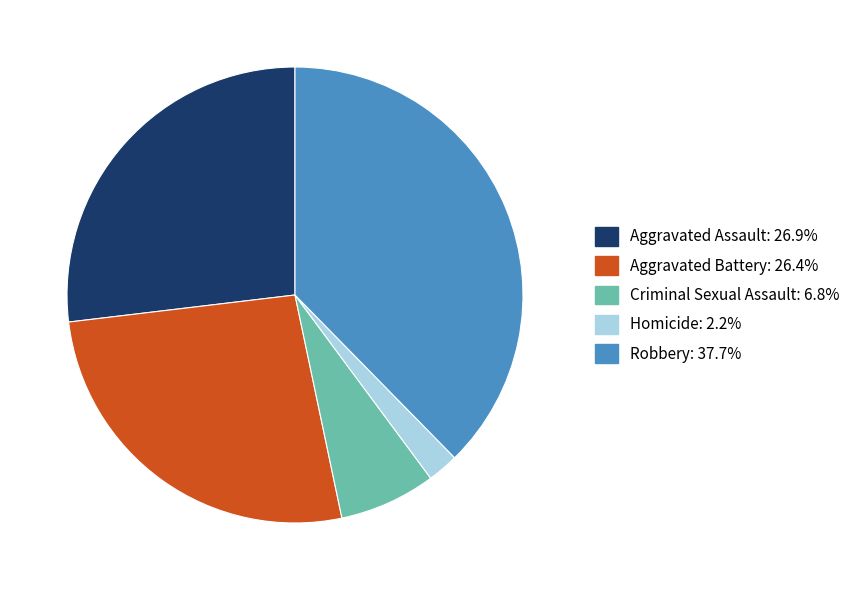

How many slices are in this pie chart?

5